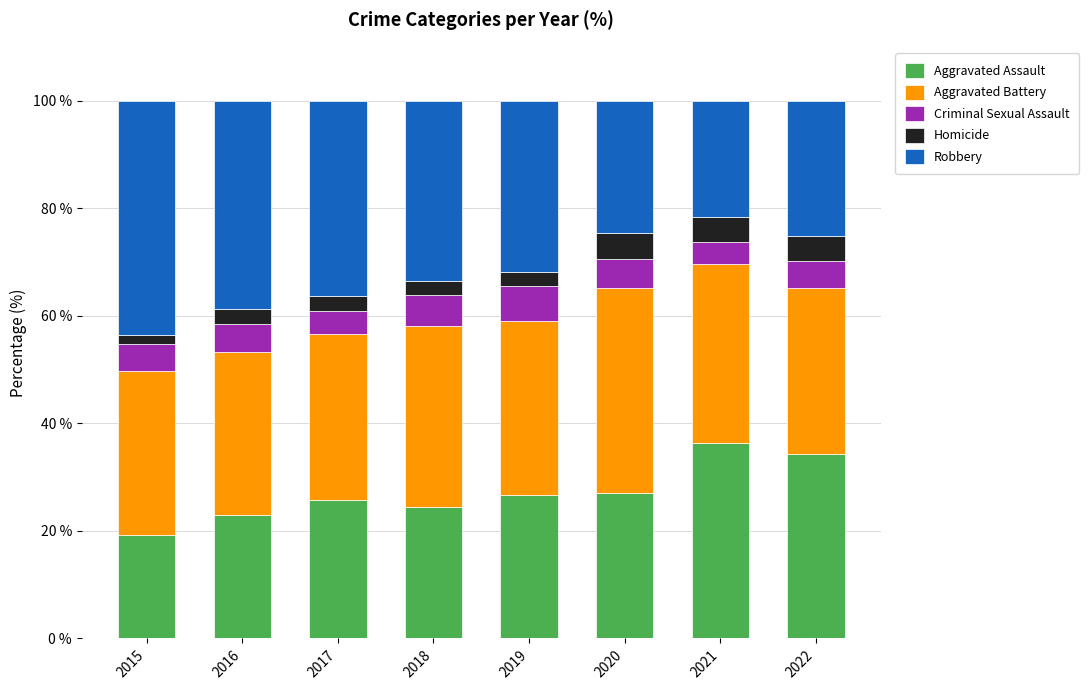

Is it true that Aggravated Assault equals 27.1 at 2020?

True